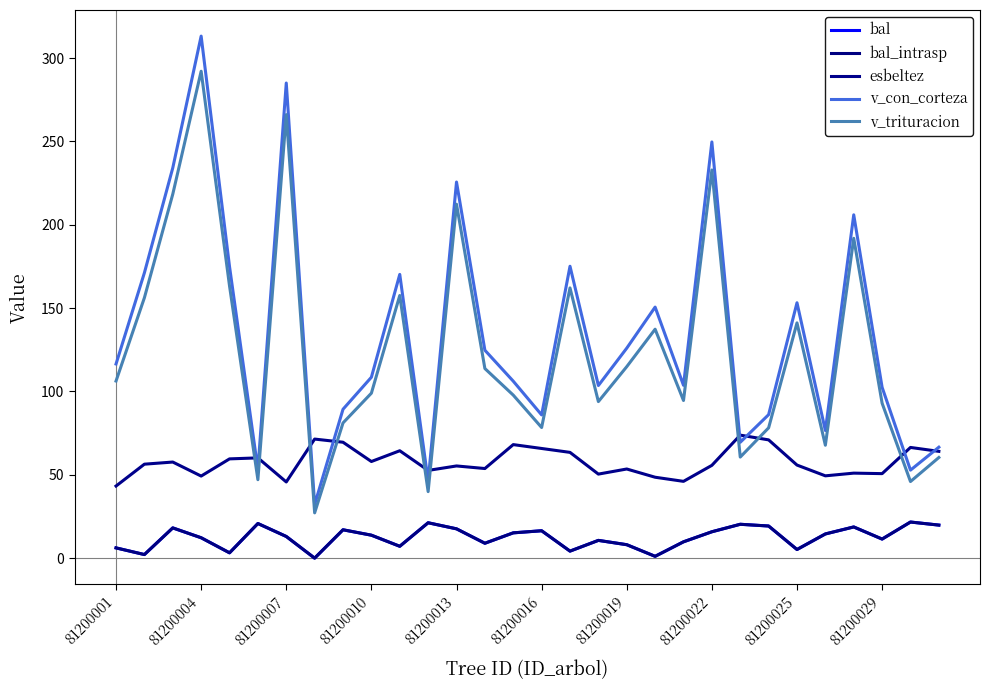

Where does the v_con_corteza series first go above 116?

81200001